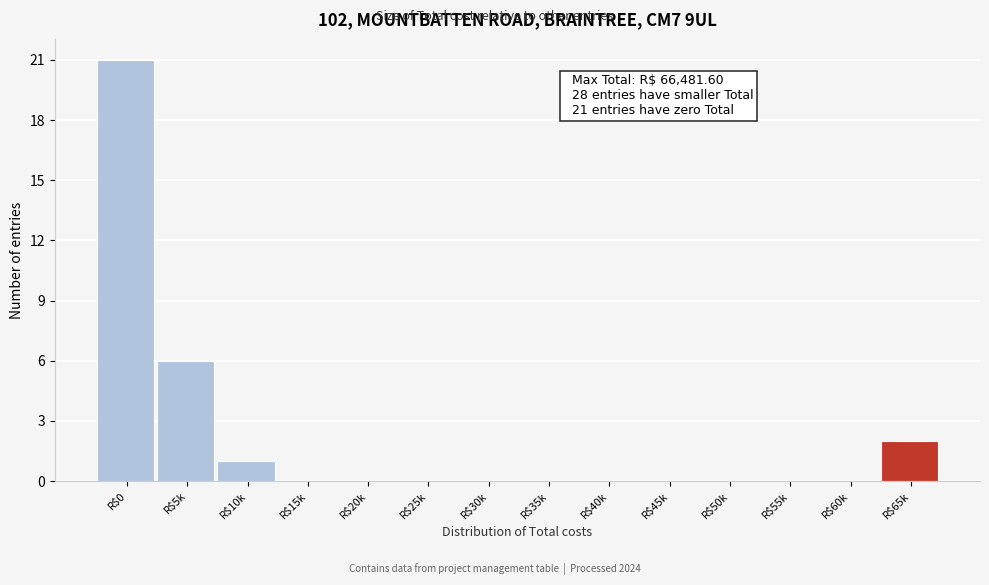

What is the greatest value displayed?

21